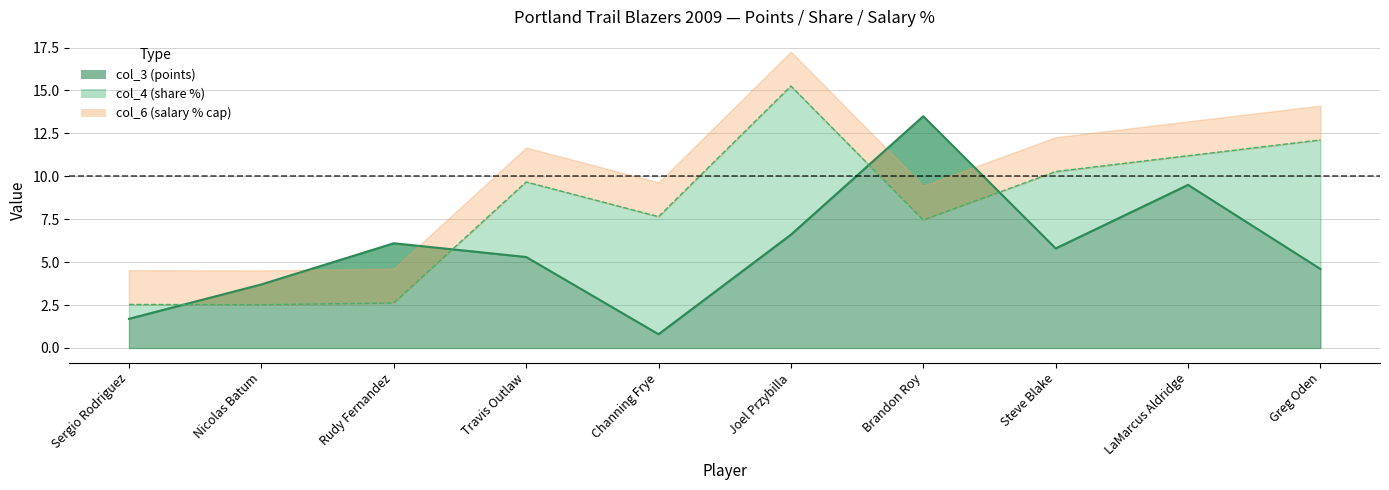

At how many categories does at least one series exceed 10?

5